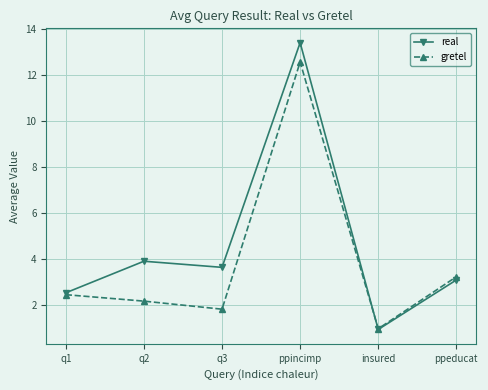

How many interior local valleys does the real series have?

2